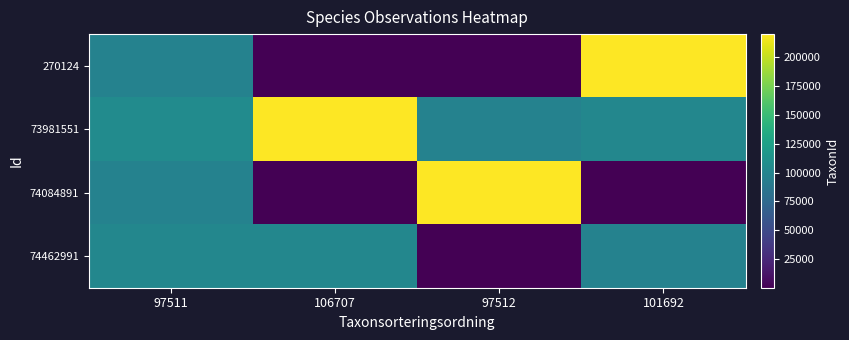

What is the spread (max minus min) of values at 101692?

220030